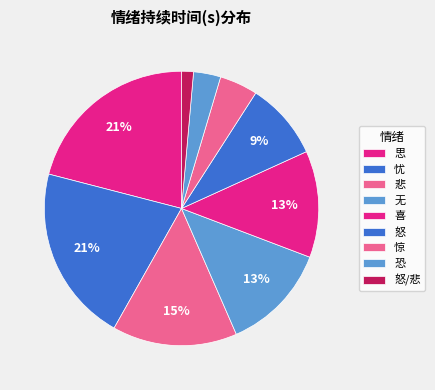

What is the smallest slice in the pie chart?

怒/悲